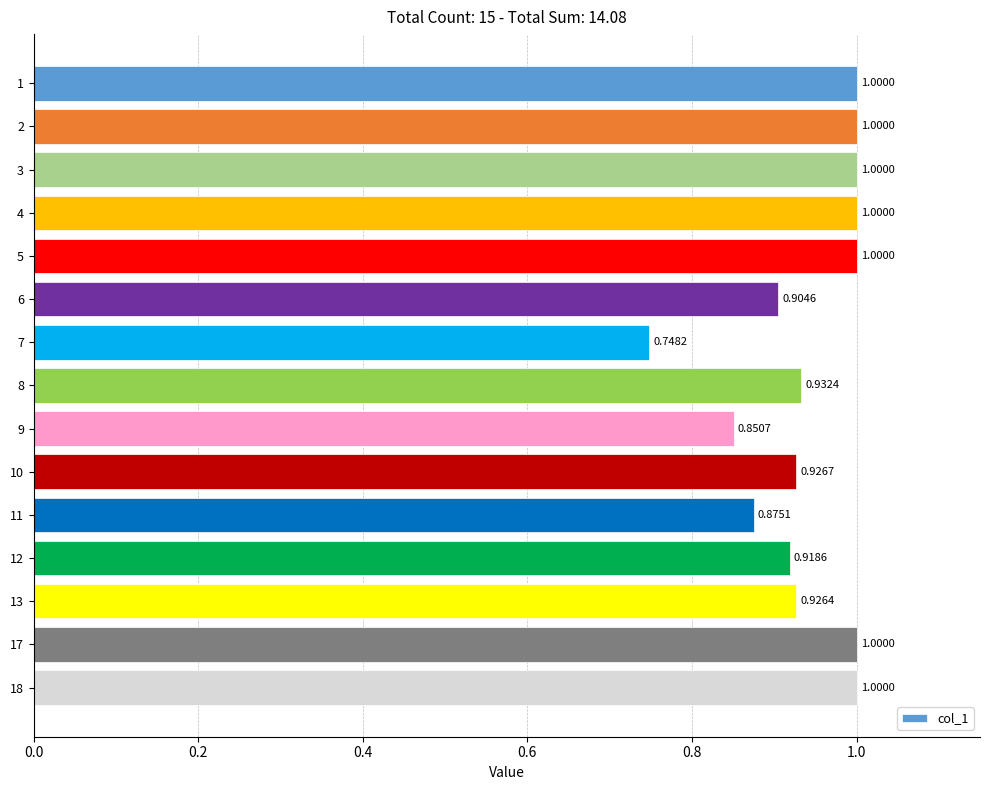

What is the difference between the values at 2 and 7?

0.3